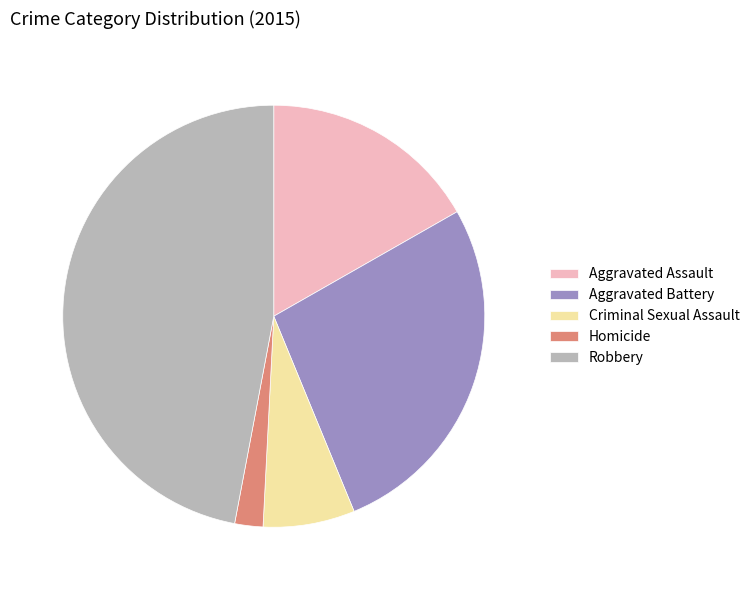

True or false: Criminal Sexual Assault accounts for 7% of the total.

True